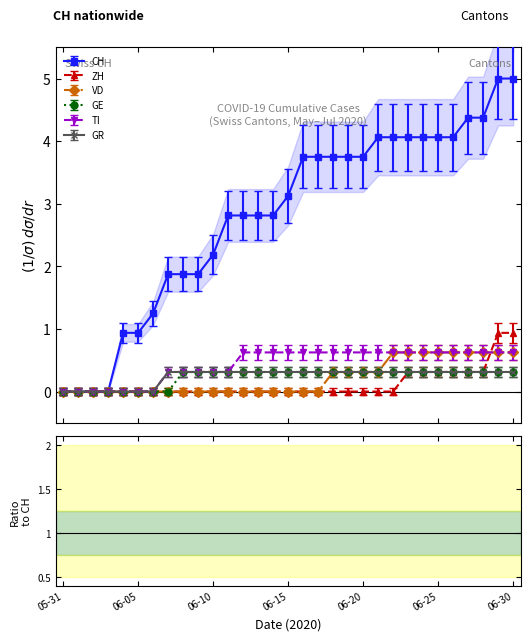

Which label corresponds to the largest value in the chart?

2020-06-29